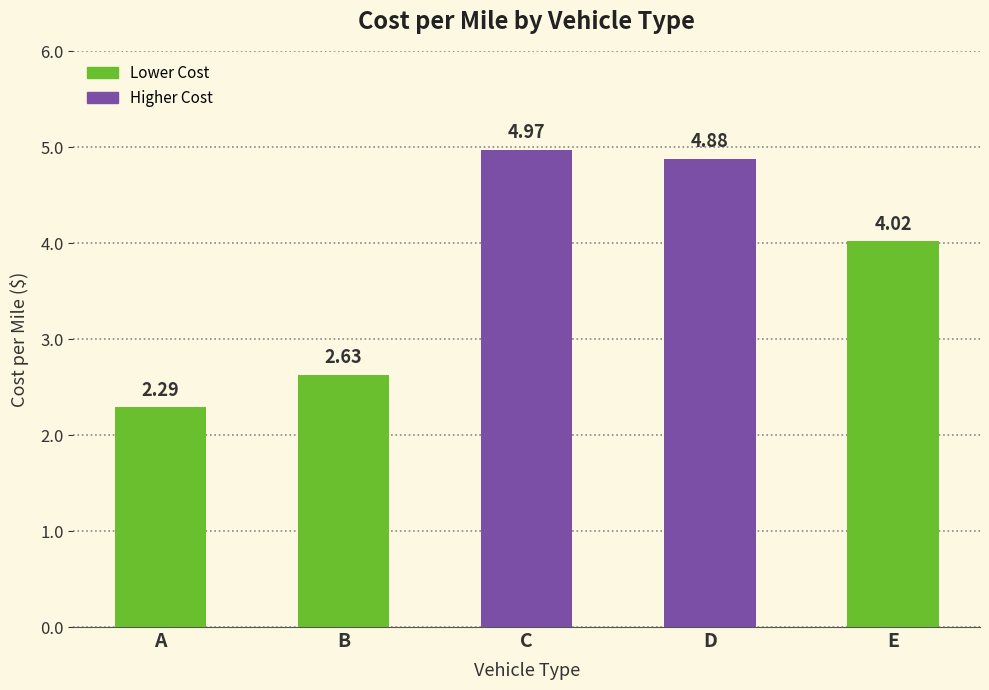

At which category does the chart reach its minimum across all series?

A